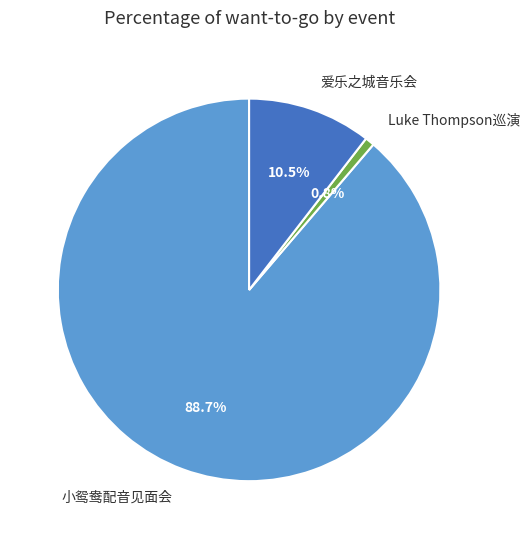

Which category has the biggest portion of the pie?

小鸳鸯配音见面会